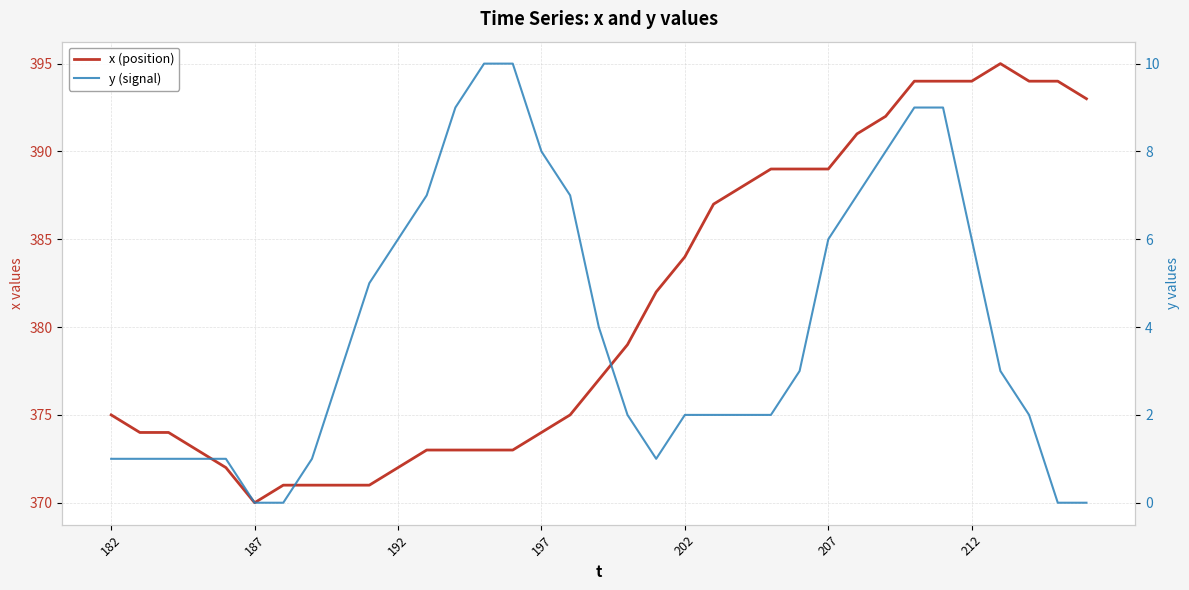

How many values in the x (position) series are below 377?

17